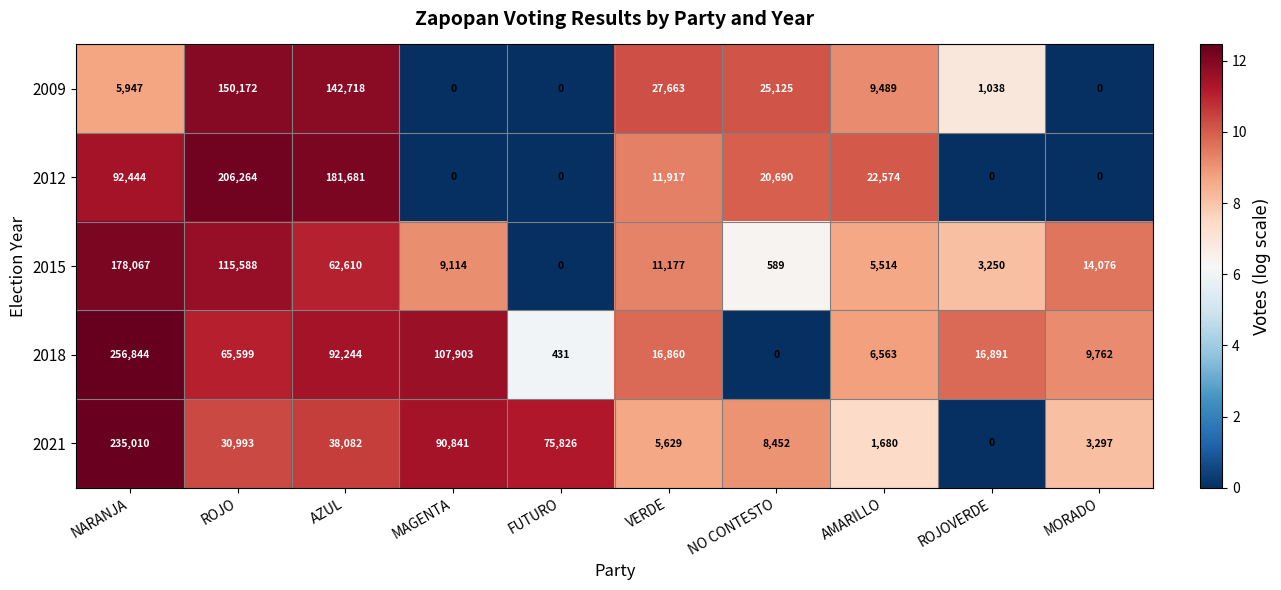

Is it true that 2015 equals 5514 at AMARILLO?

True